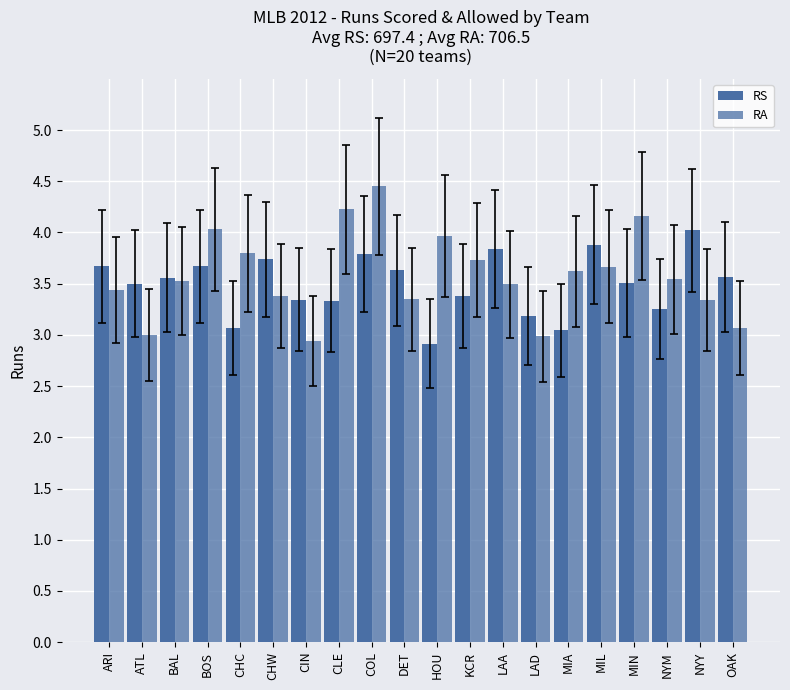

What is the label of the 13th bar from the left?

LAA